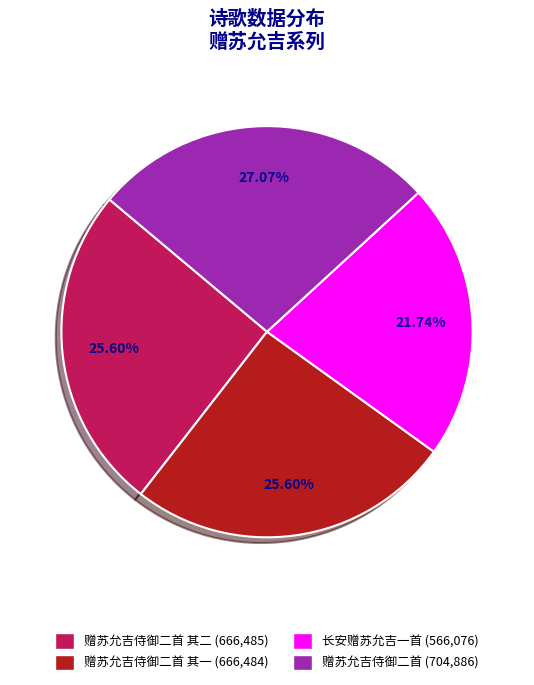

Which slice is the smallest?

长安赠苏允吉一首 (566,076)